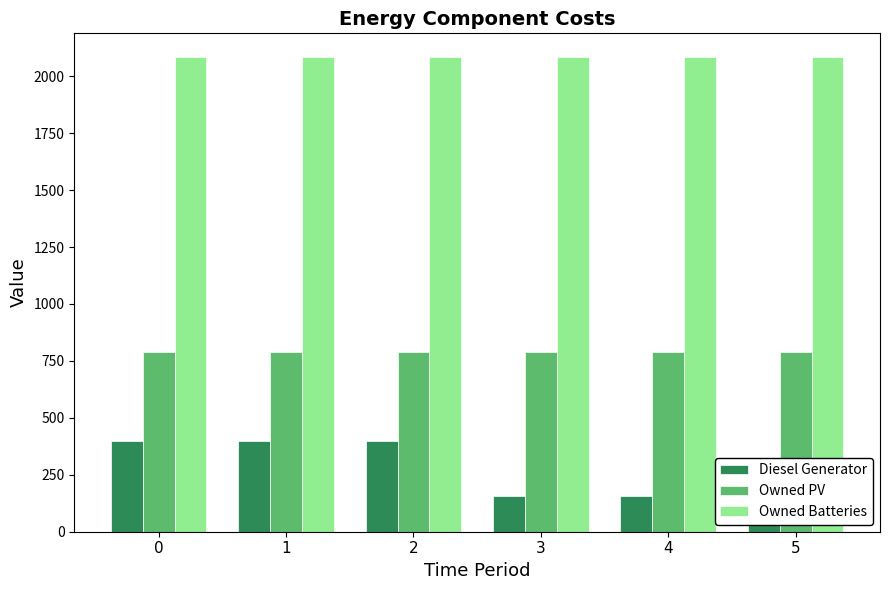

Reading right to left, what are all the values shown in this chart?

Diesel Generator: 269	159	159	400	400	400
Owned PV: 791	791	791	791	791	791
Owned Batteries: 2084	2084	2084	2084	2084	2084